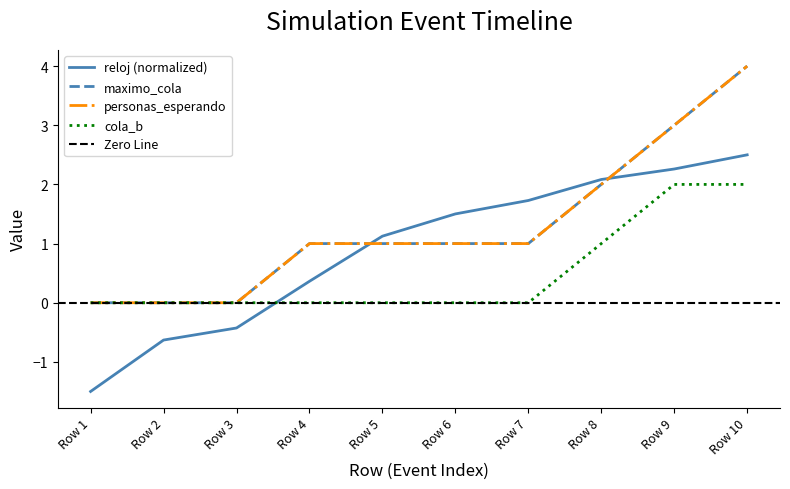

True or false: maximo_cola and reloj cross at least once.

True